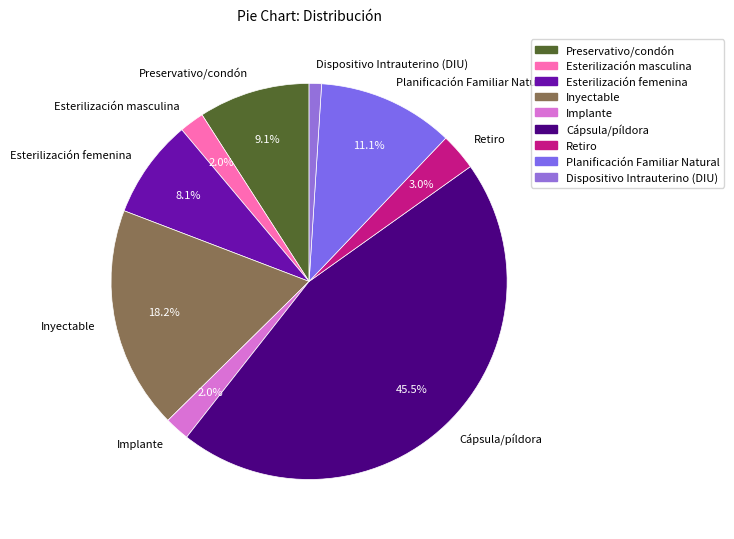

To the nearest percent, what percentage of the pie is Retiro?

3%